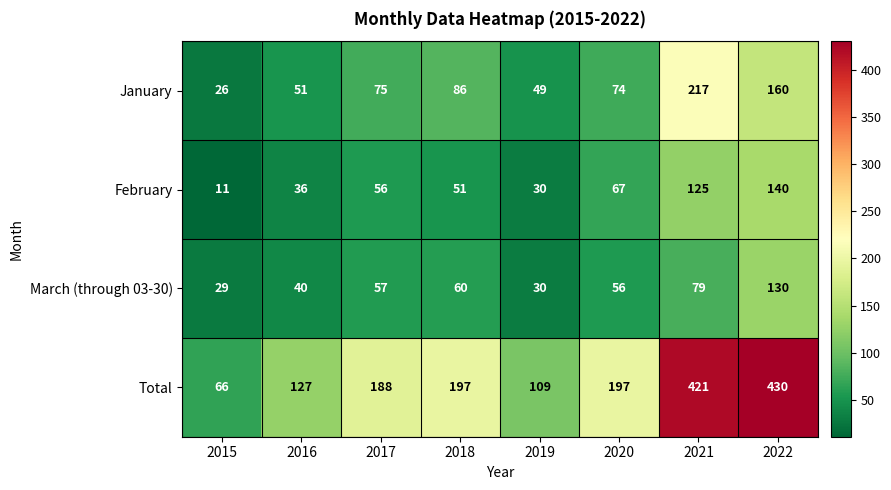

Rank the categories by February value from highest to lowest.

2022, 2021, 2020, 2017, 2018, 2016, 2019, 2015